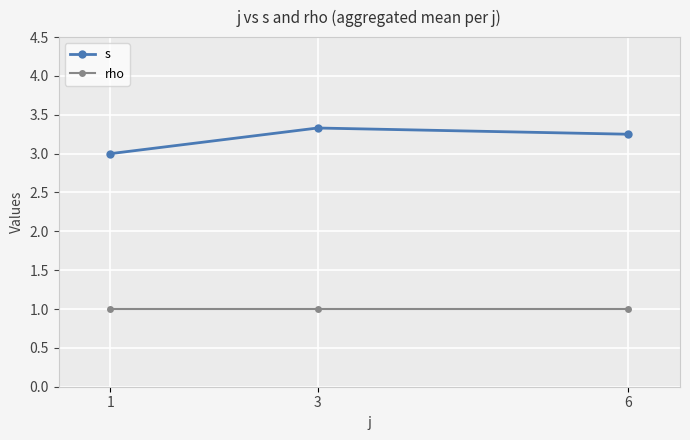

Between 3 and 6, which series saw the biggest shift?

s